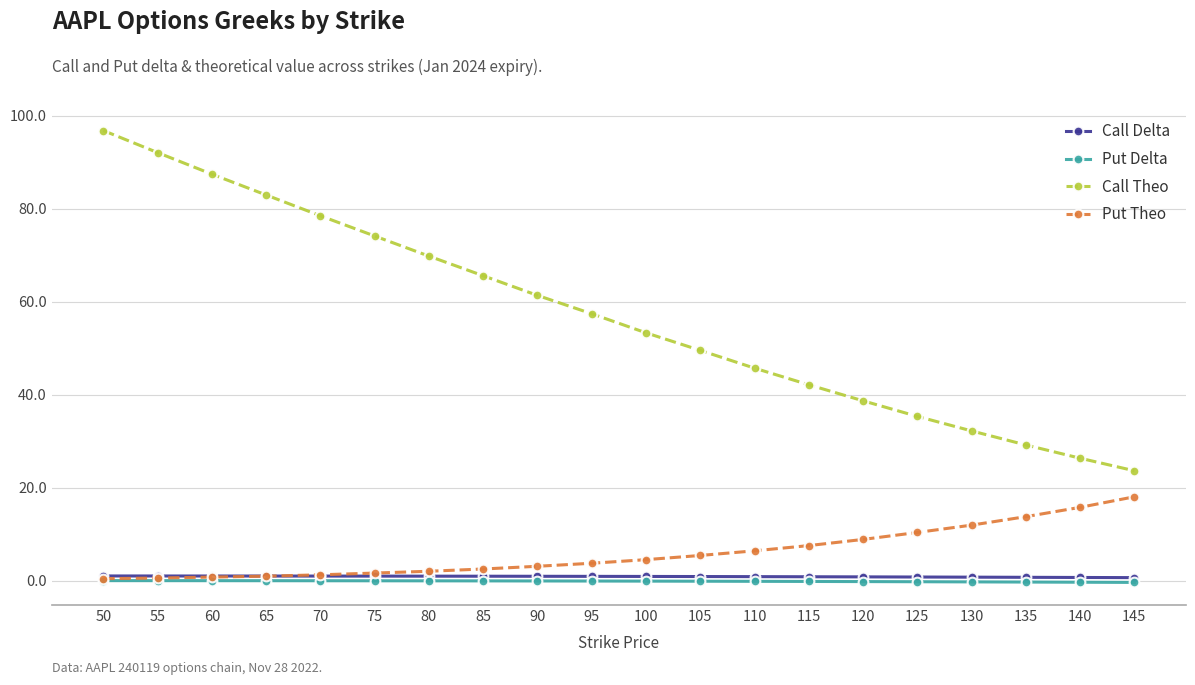

At 95, list the series in order from smallest to largest.

Put Delta, Call Delta, Put Theo, Call Theo